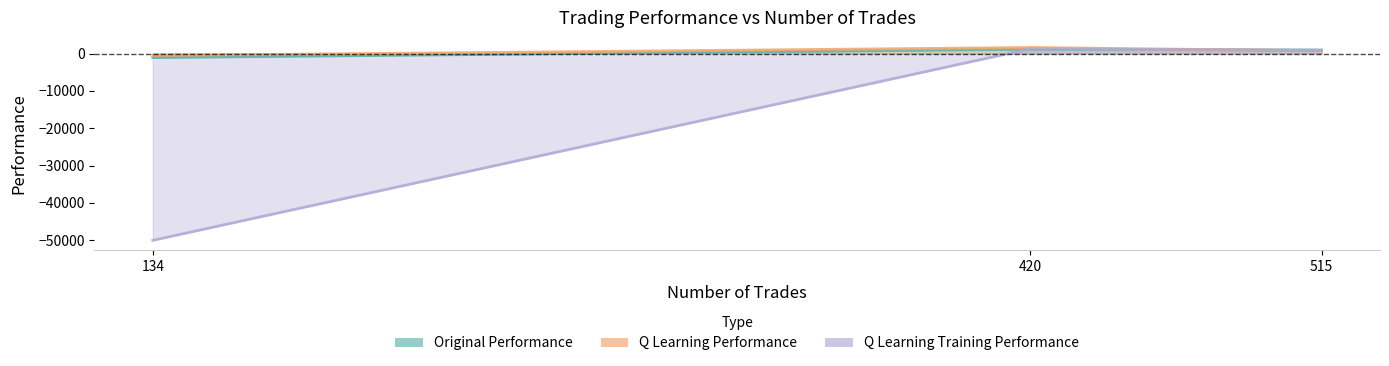

Reading left to right, list all the values displayed in this chart.

original performance: 515=963.2	420=1145.6	134=-1103.5
q learning performance: 515=725.5	420=1607.5	134=-535.5
q learning training performance: 515=804.2	420=1259.8	134=-50000.0